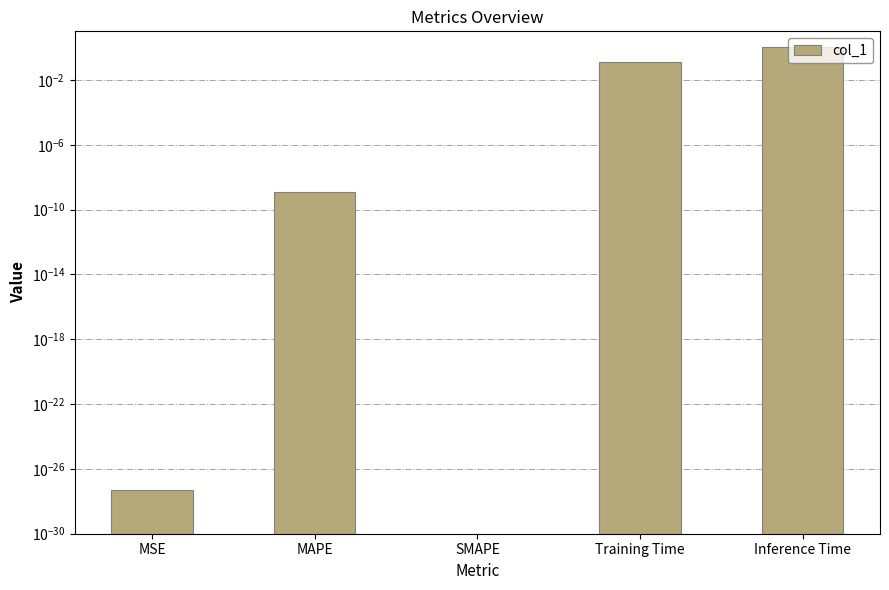

Does the chart contain any negative values?

No